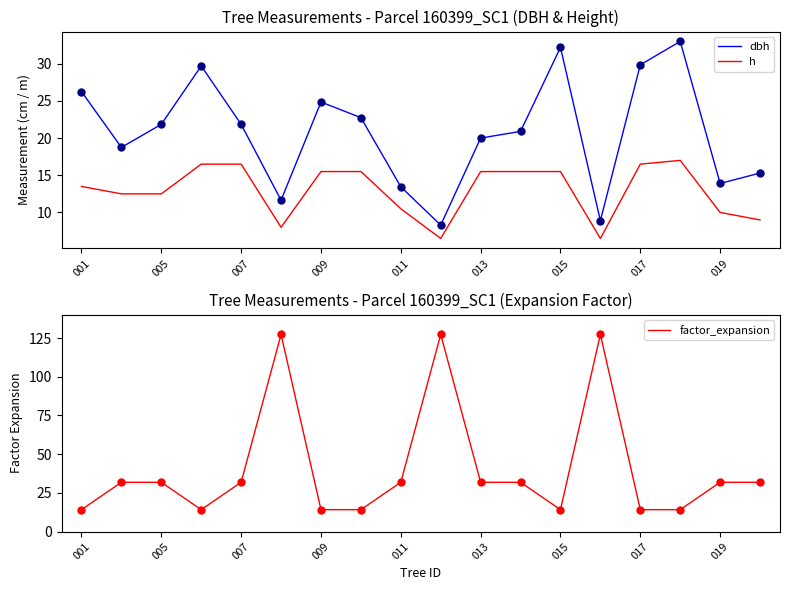

At how many categories does at least one series exceed 34?

3